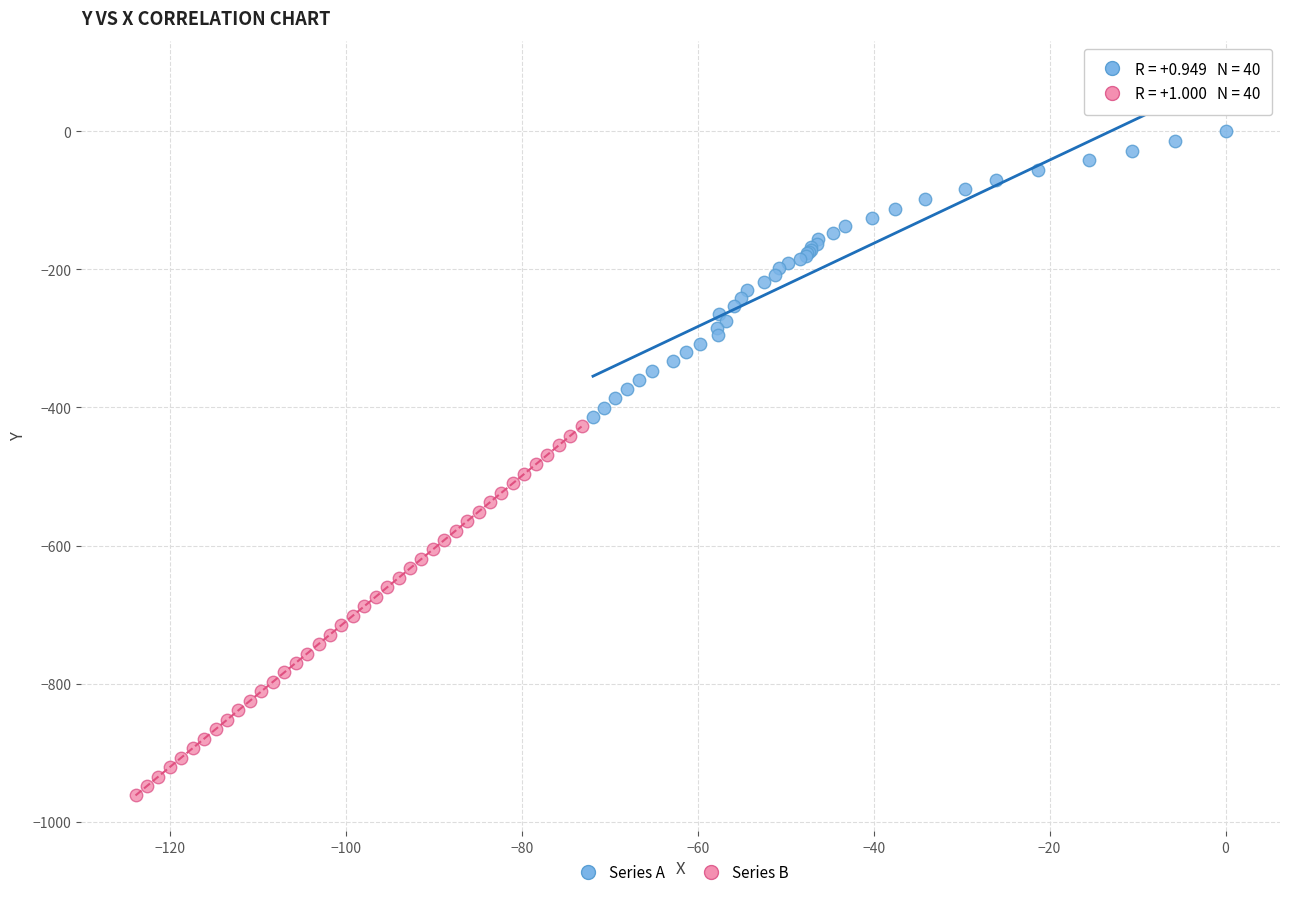

What are all the series names shown in the legend?

Series A, Series B